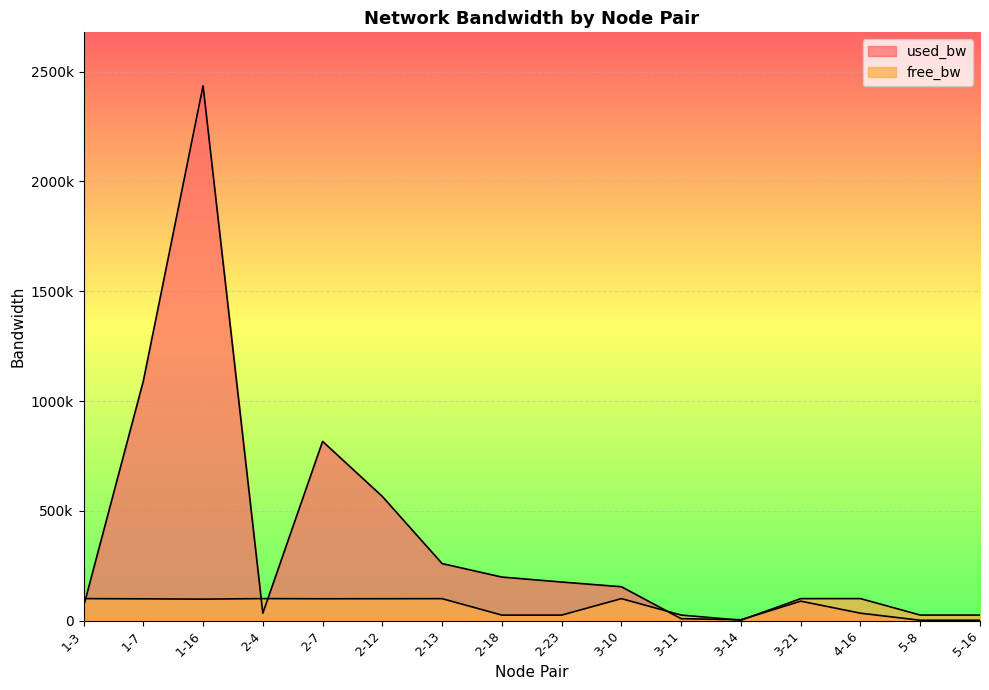

What are all the series names shown in the legend?

used_bw, free_bw